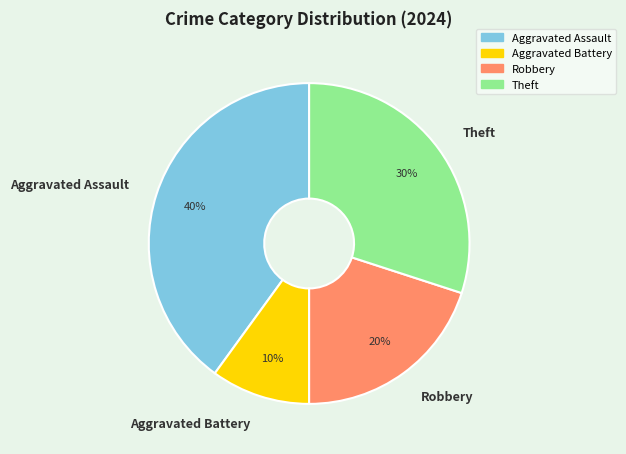

To the nearest percent, what percentage of the pie is Theft?

30%